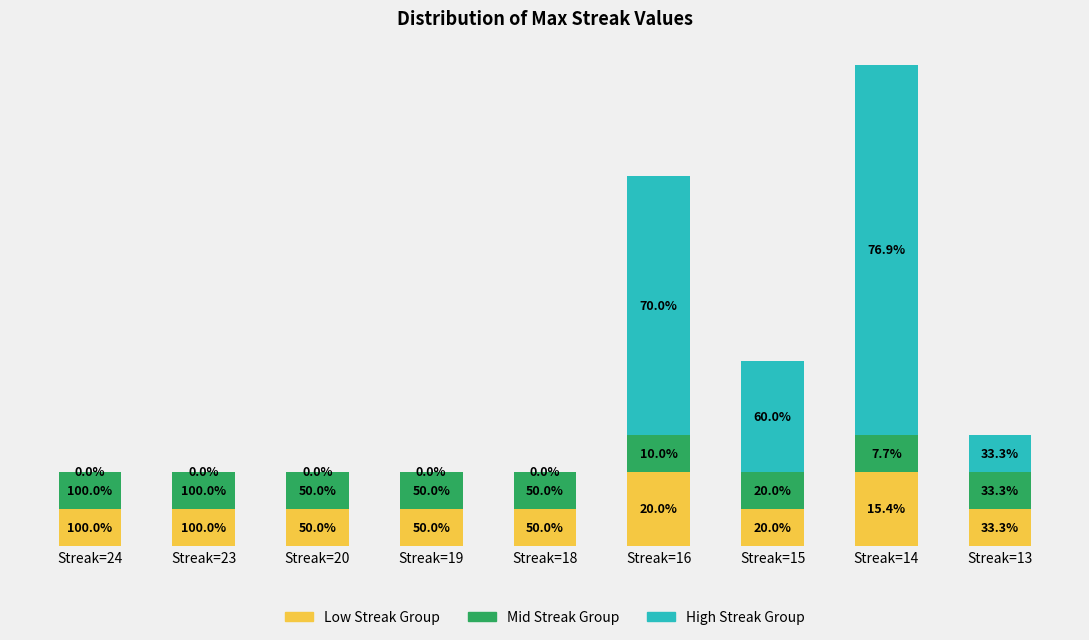

At how many categories does at least one series exceed 0?

9